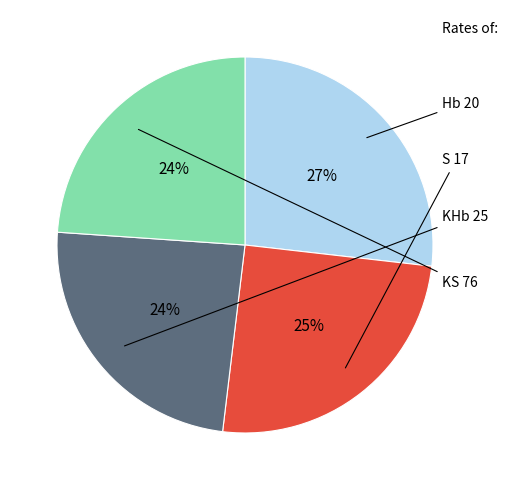

To the nearest percent, what is the difference between the largest and smallest slice percentages?

3%